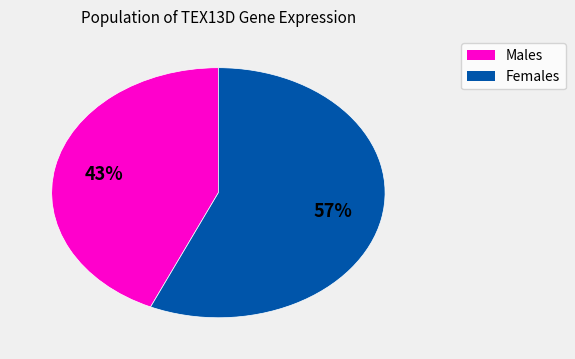

Which slice is the smallest?

Males